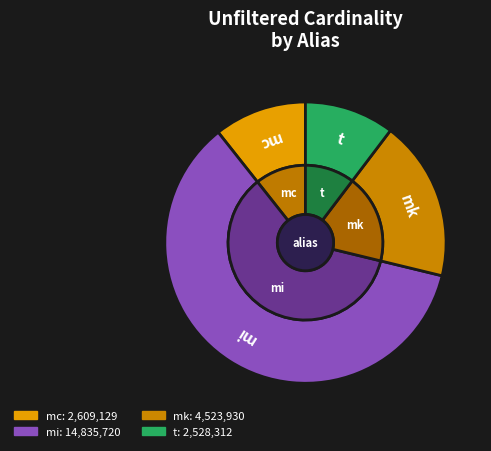

Does mc account for over 50% of the chart?

No